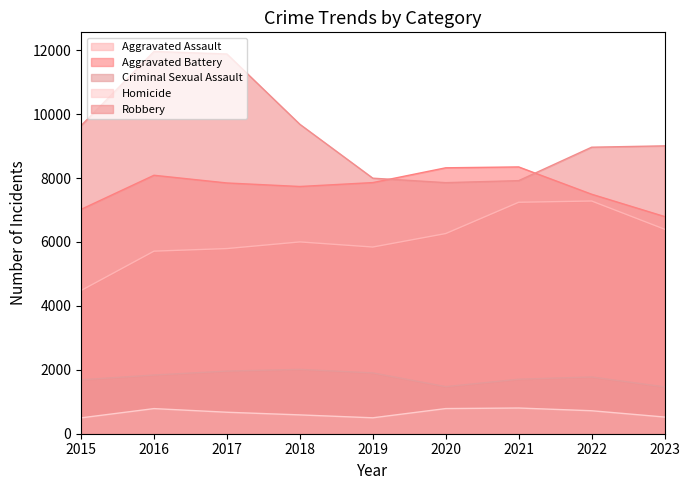

True or false: Robbery and Homicide cross at least once.

False